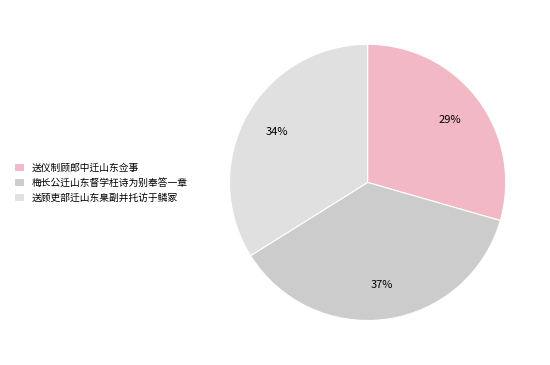

To the nearest percent, what is the average slice percentage?

33%